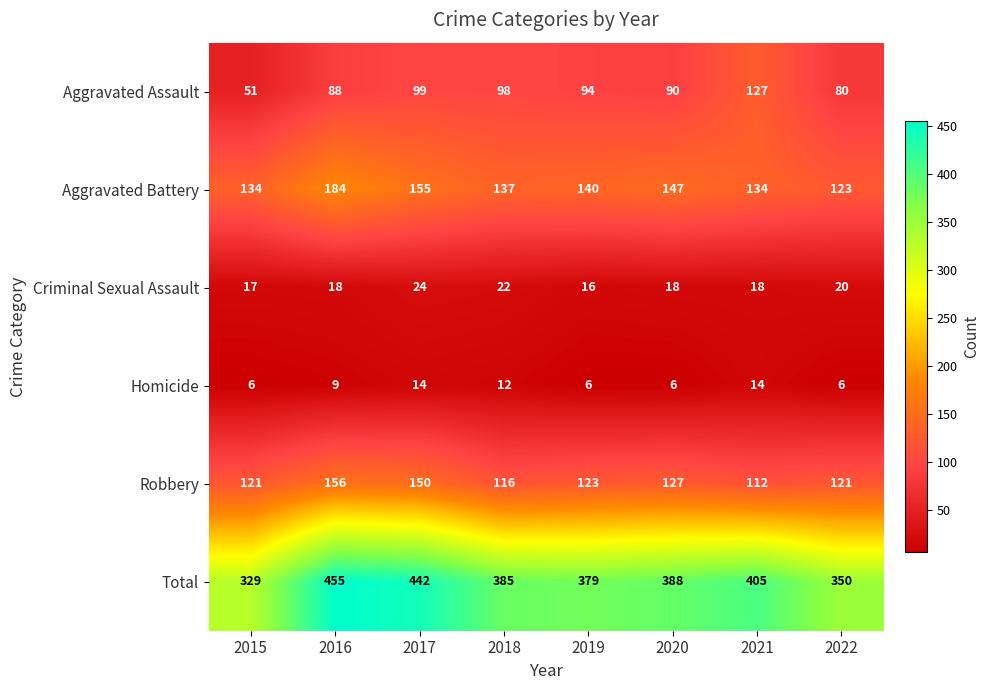

What is the total value across all series at 2019?

758